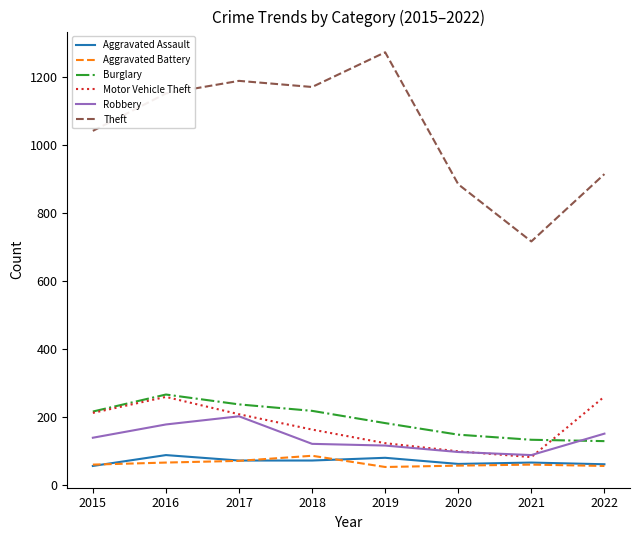

What is the spread (max minus min) of values at 2017?

1117